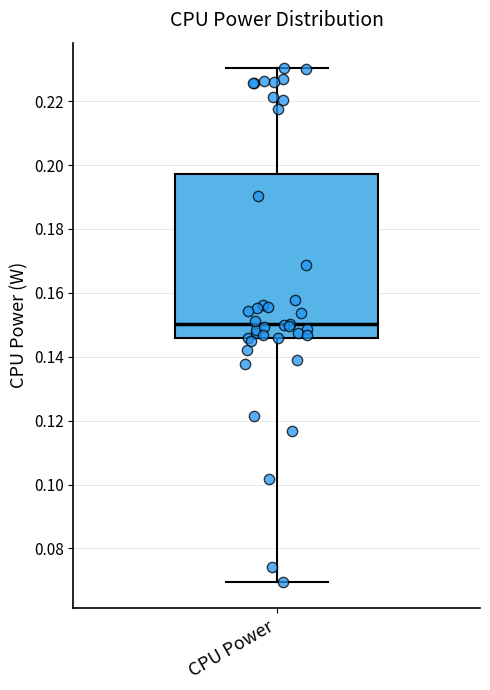

Transcribe this box plot: give where the median line is, the range the box spans, and where the two whiskers end, as read against the y-axis. The values are not printed on the chart, so give them approximately, as read against the axis.

median 0.150, box 0.146 to 0.198, whiskers 0.070 to 0.230